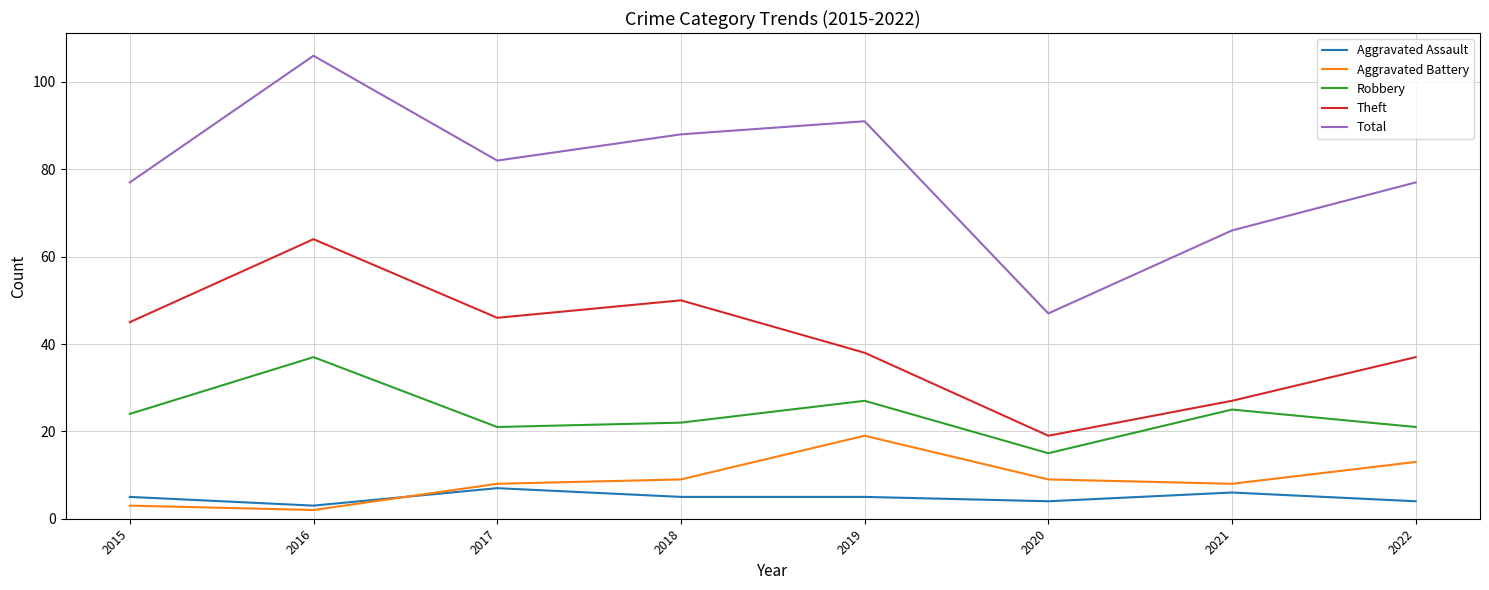

True or false: Aggravated Battery and Total intersect in this chart.

False